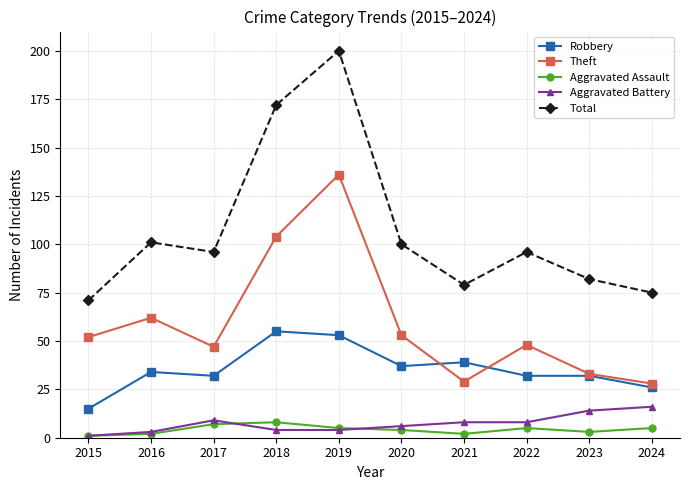

Which series has the largest total across all categories?

Total